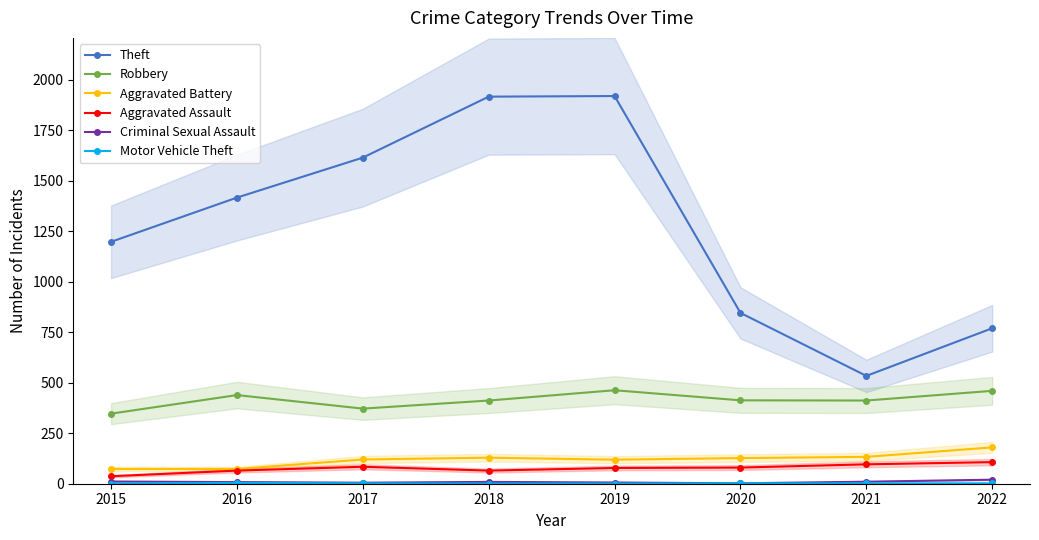

Does the chart display data point markers on the line(s)?

Yes